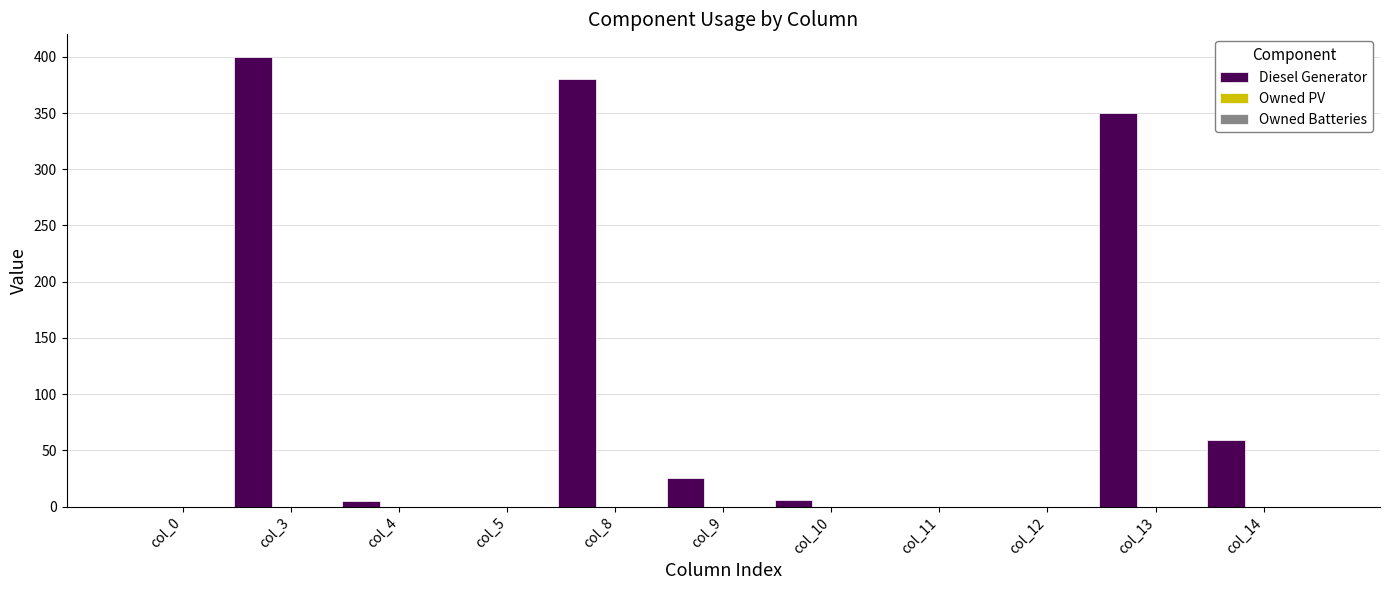

What is the maximum value shown in the chart?

400